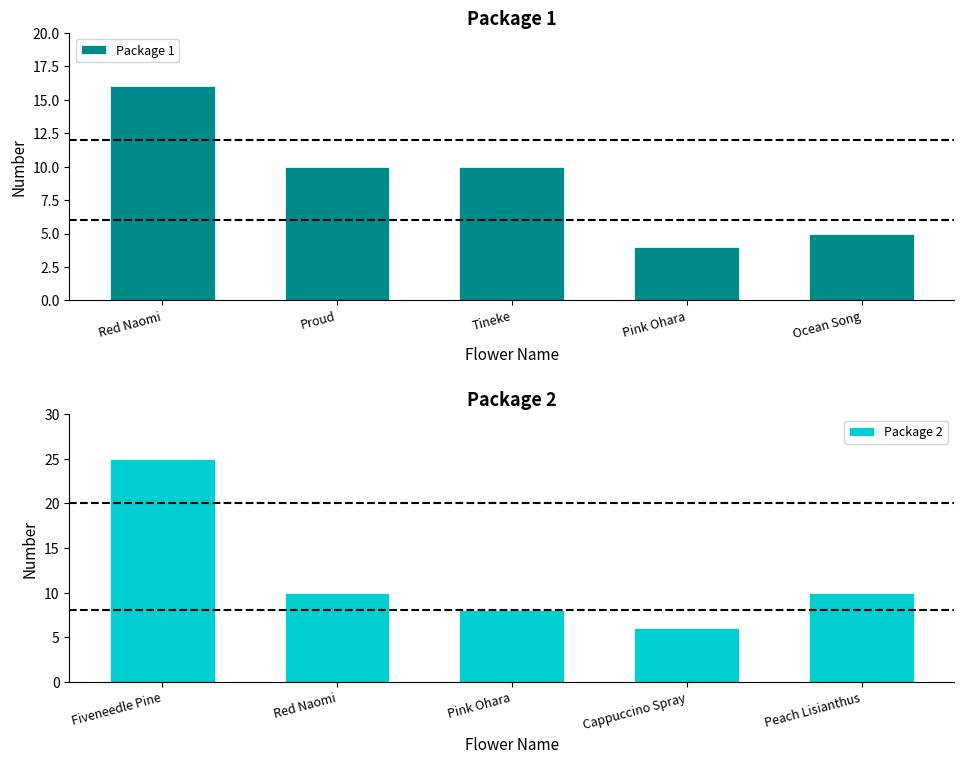

The value of Package 1 at Ocean Song is 5. True or false?

True